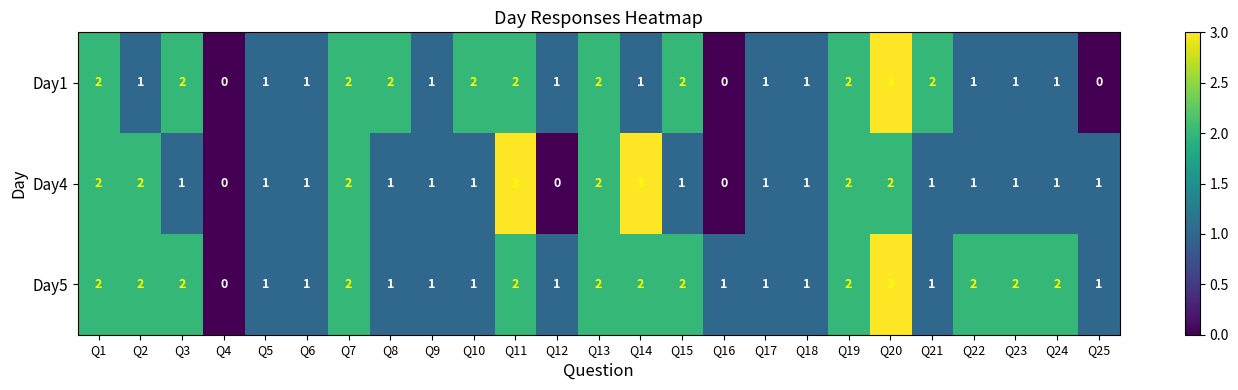

At which category is the sum across all series the highest?

Q20